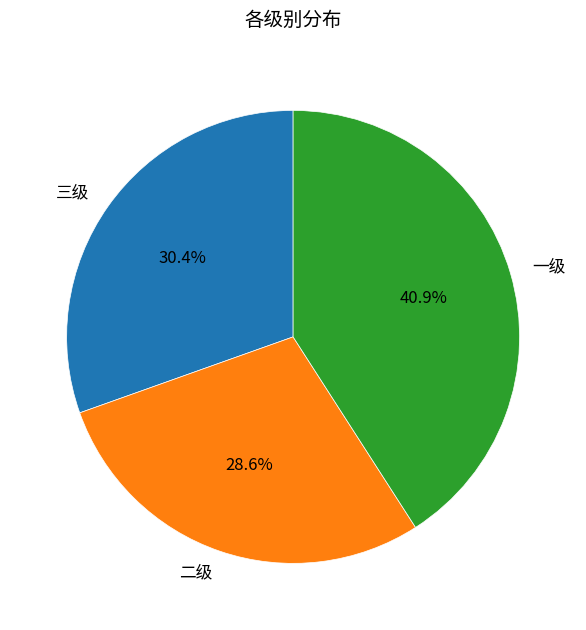

How many slices are in this pie chart?

3